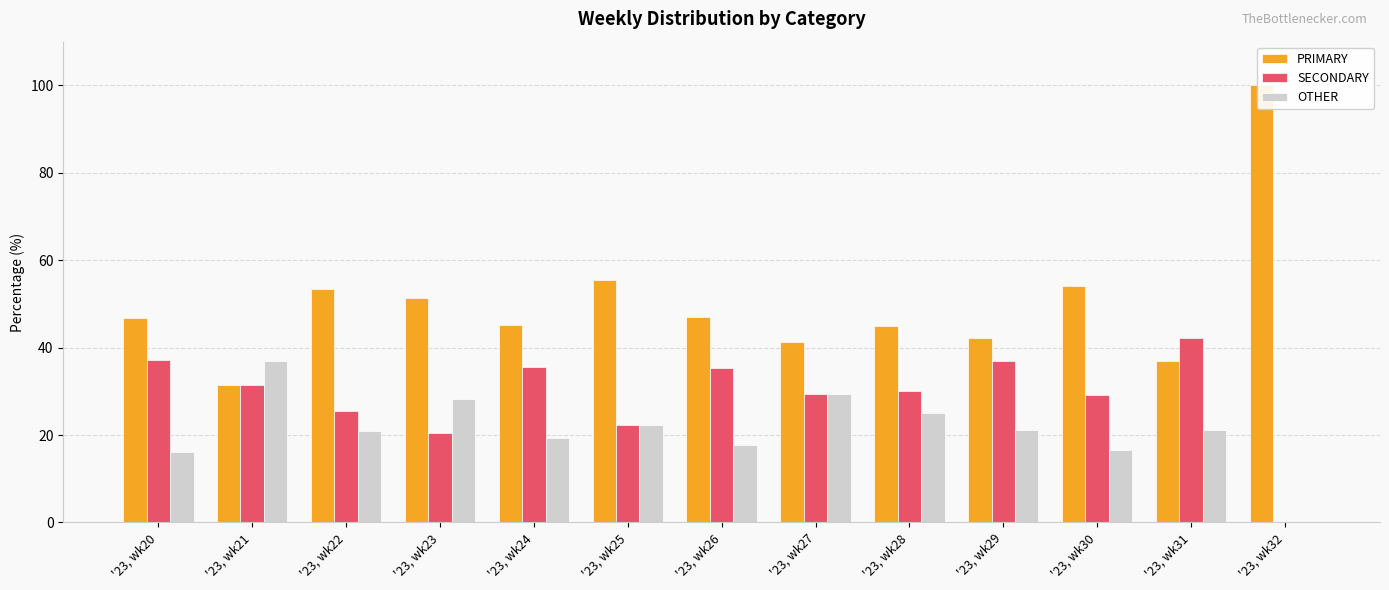

What is the total value across all series at '23, wk21?

100.0